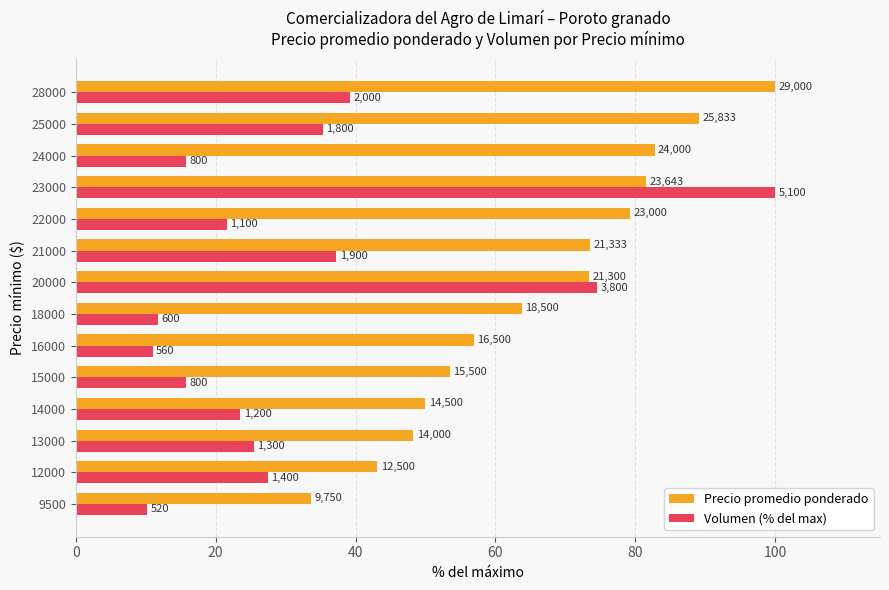

What are all the series names shown in the legend?

Precio promedio ponderado, Volumen (% del max)